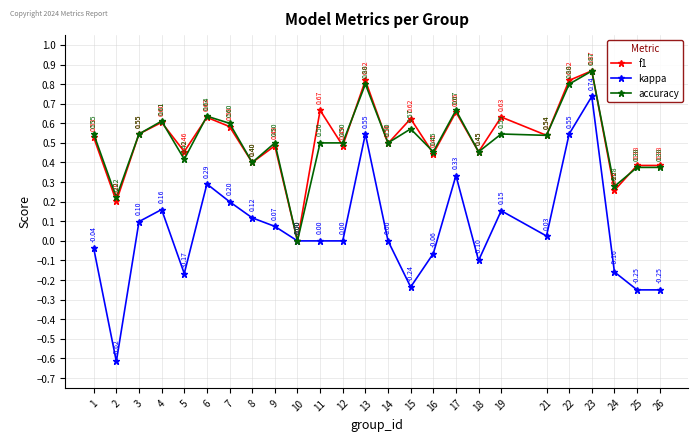

Which series has the largest total across all categories?

f1